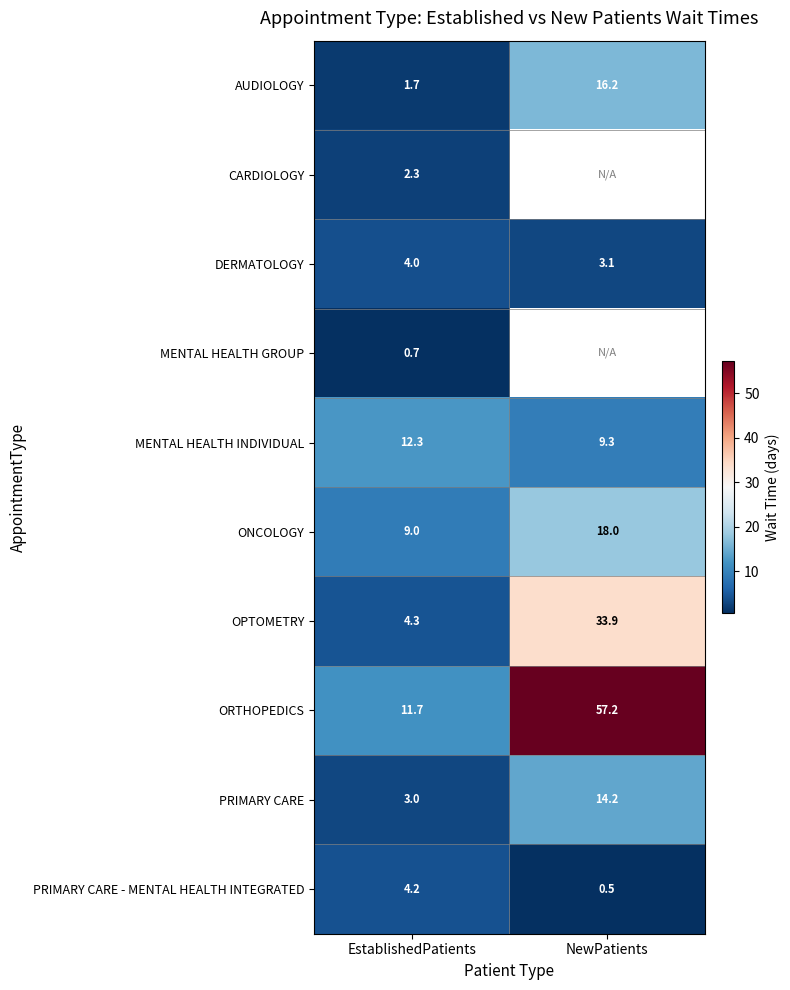

What is the total value across all series at EstablishedPatients?

53.2